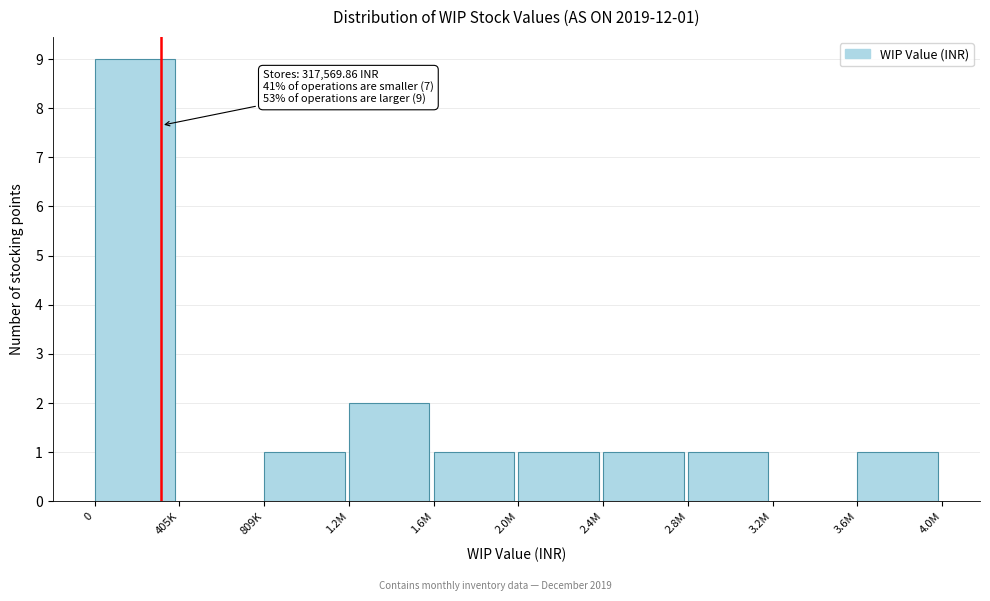

Reading left to right, list all the values displayed in this chart.

0=9	405K=0	809K=1	1.2M=2	1.6M=1	2.0M=1	2.4M=1	2.8M=1	3.2M=0	3.6M=1